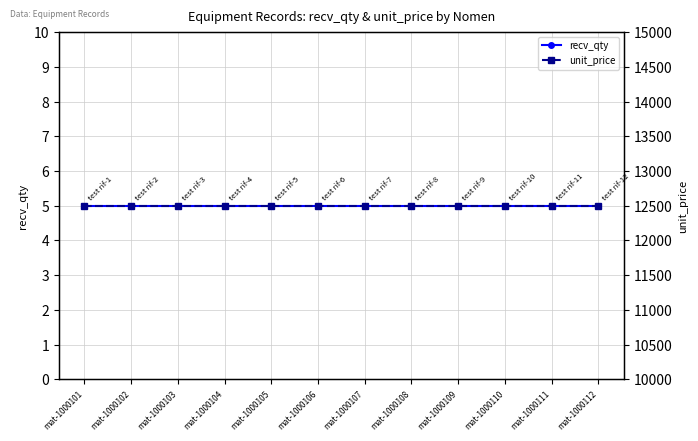

How many lines are shown in the chart?

2